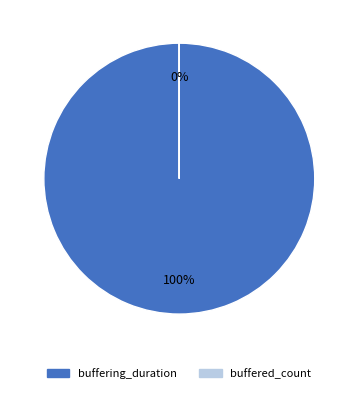

What is the change in value from buffering_duration to buffered_count?

-13607729